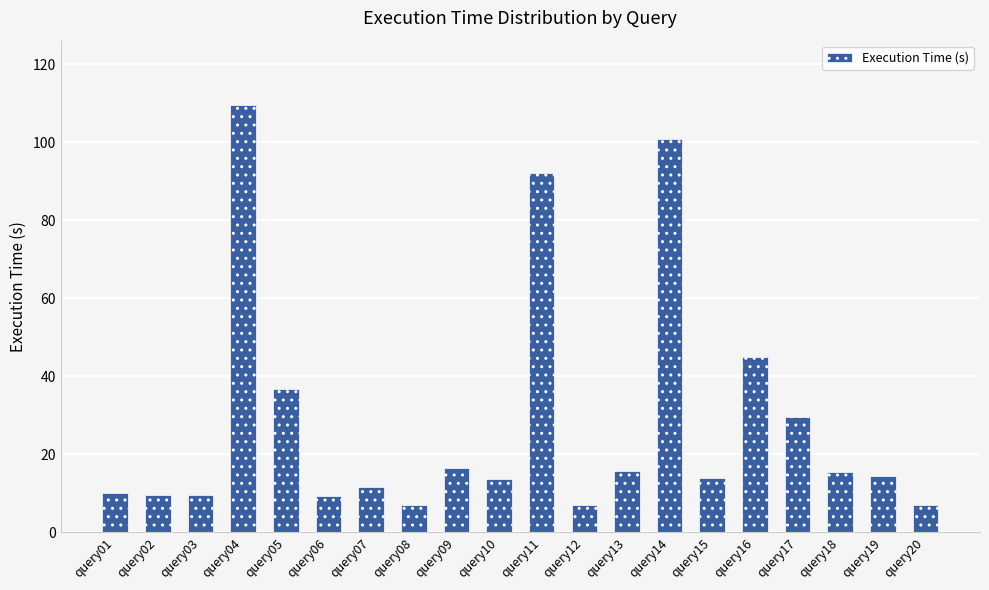

Between query02 and query05, which is larger?

query05